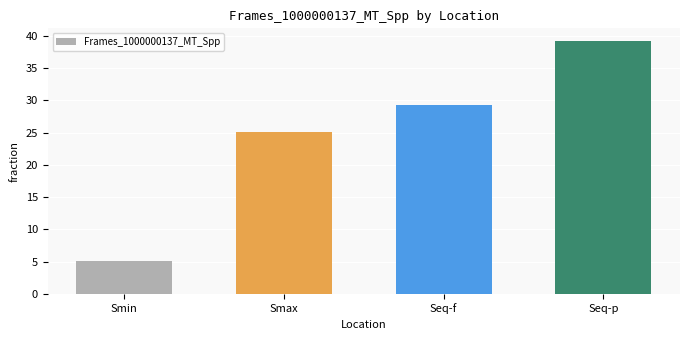

What is the ratio of the value at Smax to the value at Smin?

4.9